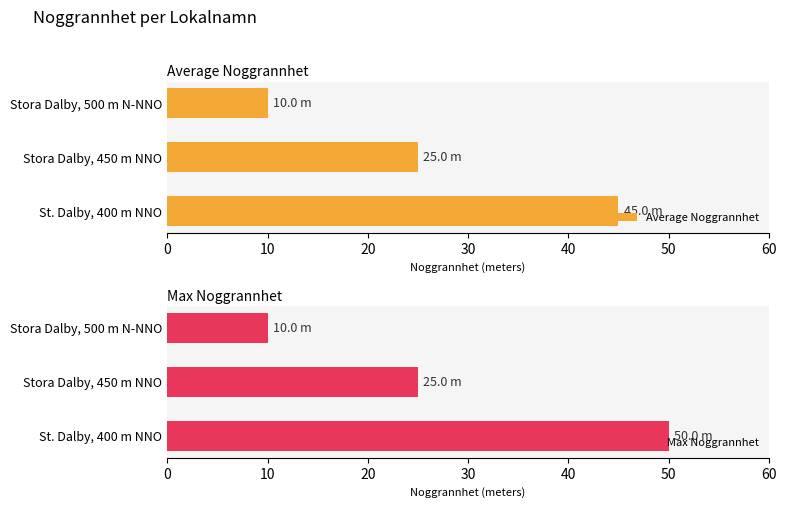

What is the value of the Max Noggrannhet bar at the 1st from the left?

50